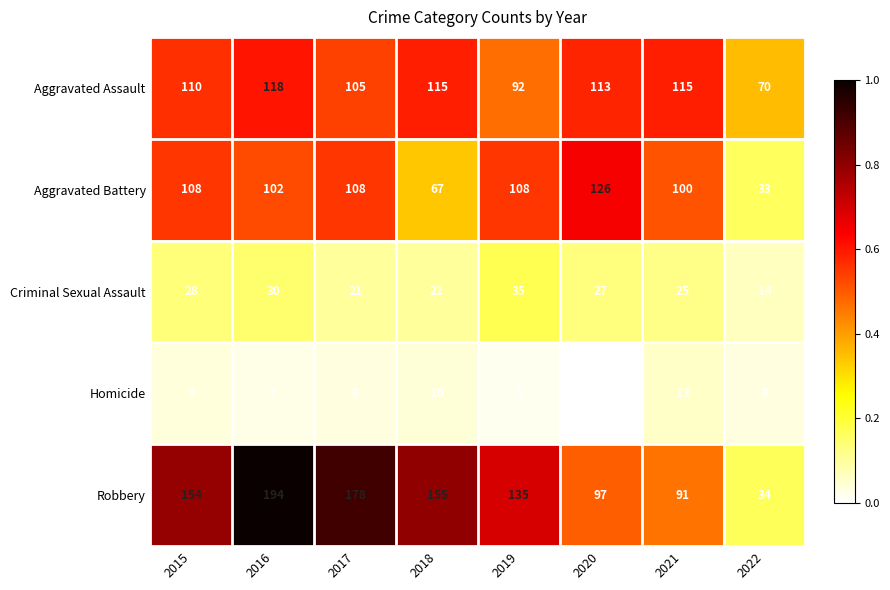

Which category has the lowest value across all series?

2020